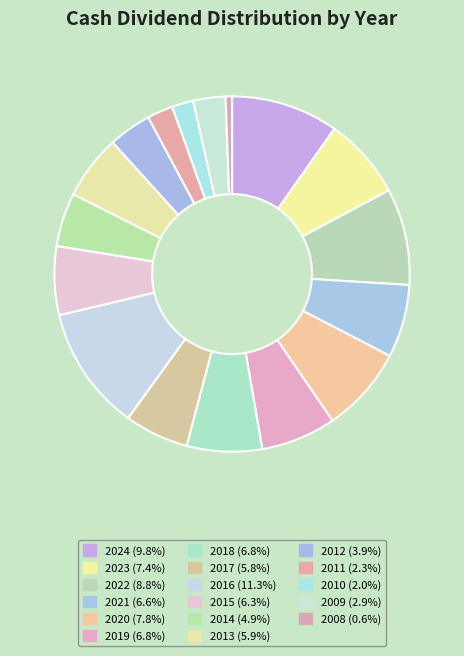

How many slices are in this pie chart?

17